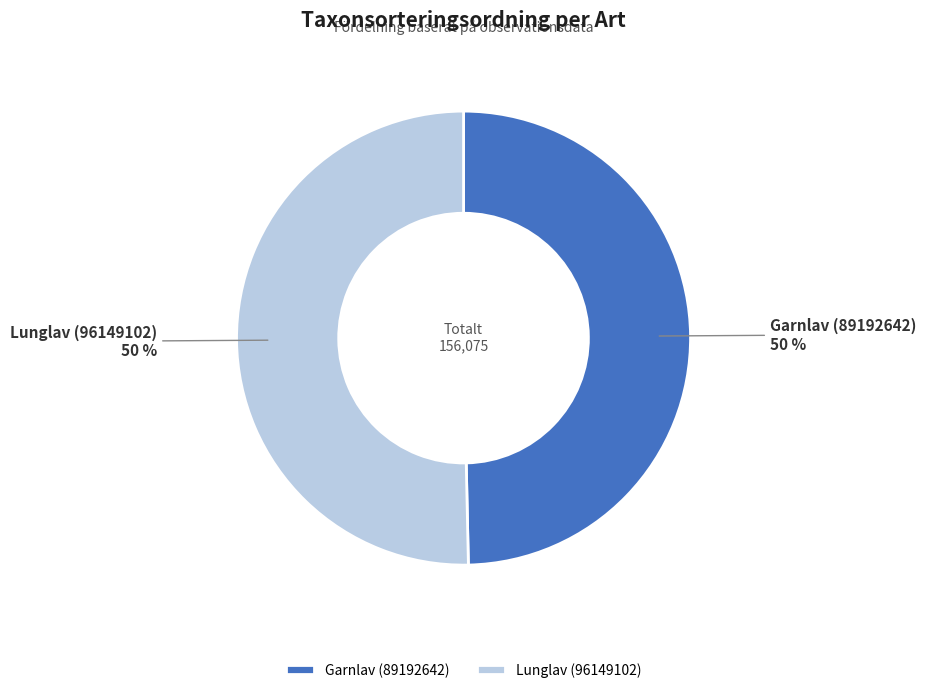

The Lunglav (96149102) slice represents 50% of the pie. True or false?

True